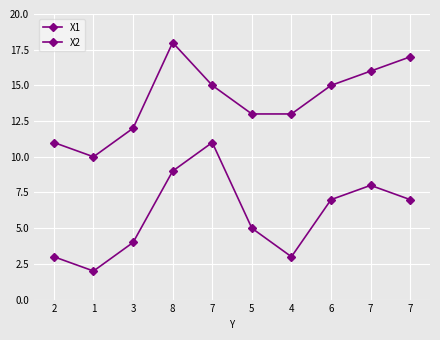

Does the chart have visible grid lines?

Yes